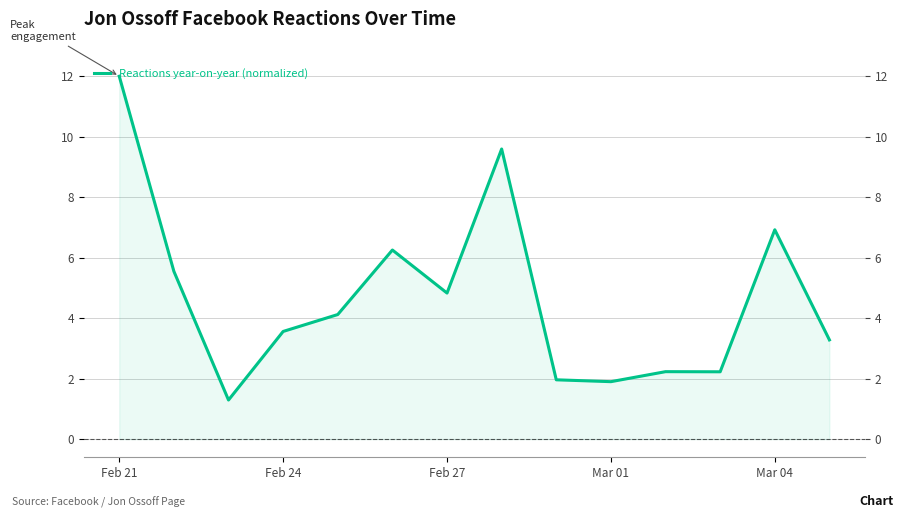

Does the chart have visible grid lines?

Yes